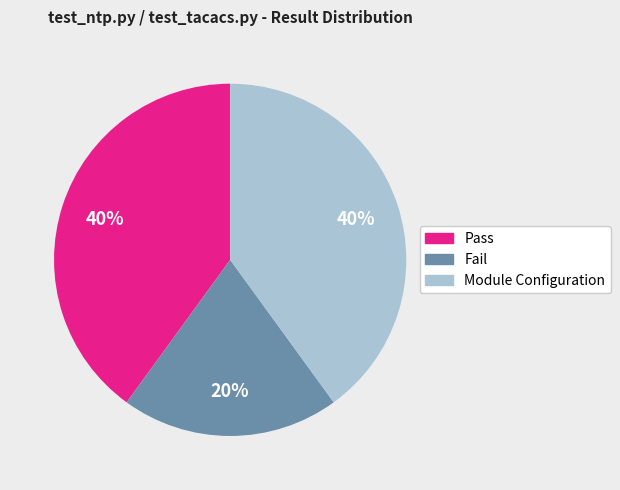

How many segments does this pie chart have?

3